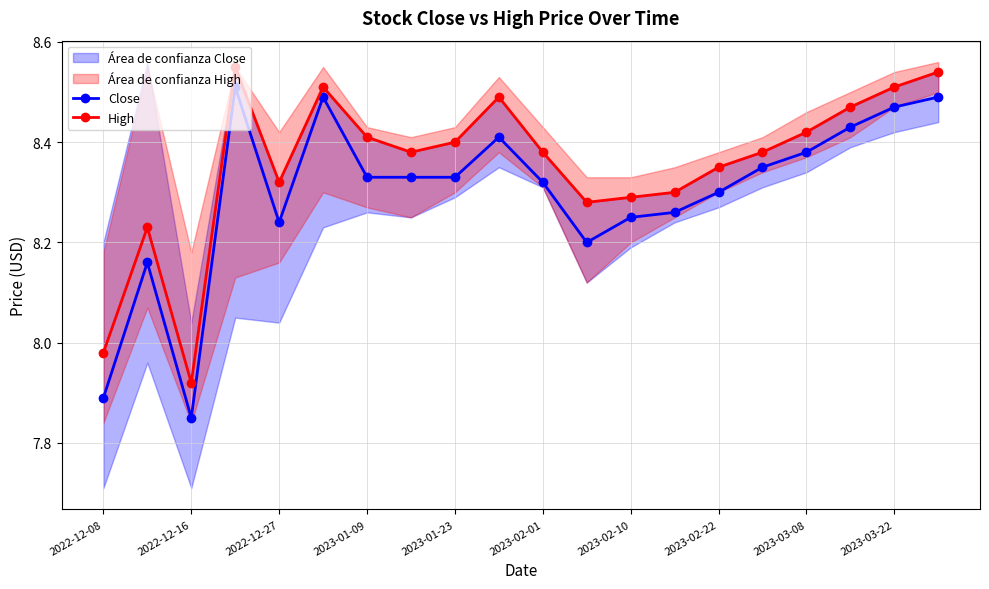

At which label is Close closest to 8?

2022-12-08